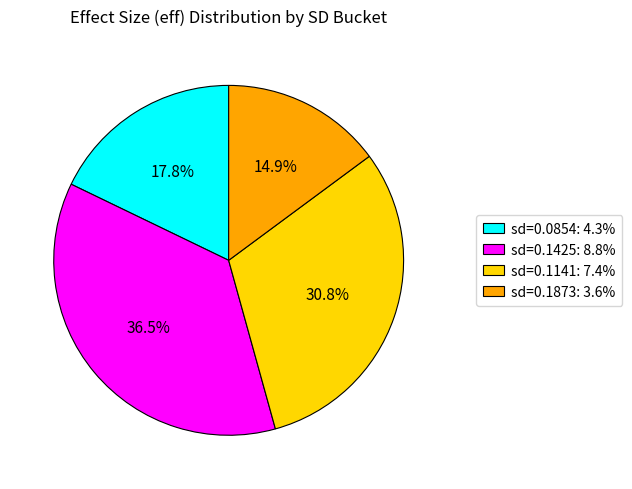

Between sd=0.1141: 7.4% and sd=0.1425: 8.8%, which is larger?

sd=0.1425: 8.8%